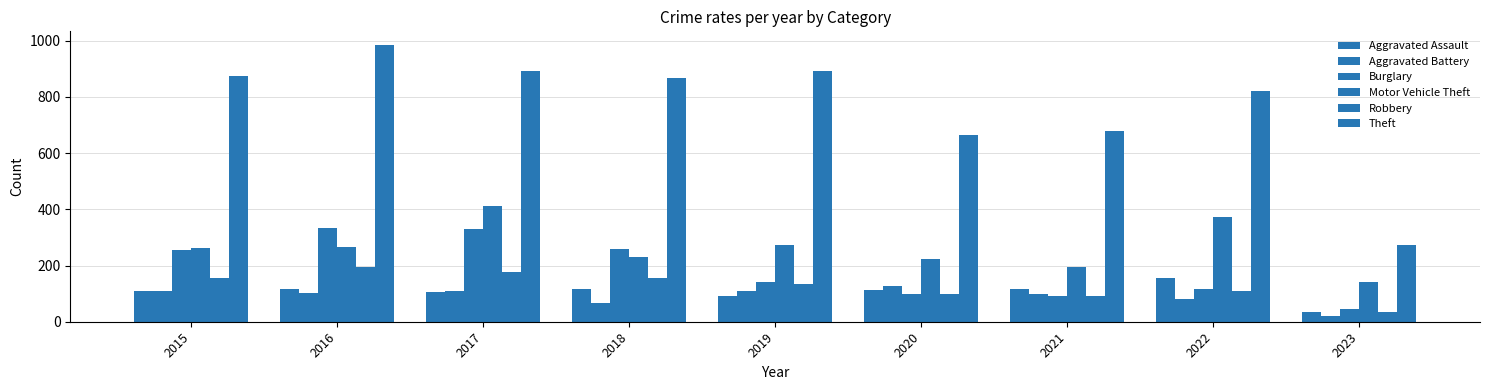

Reading left to right, what are all the values shown in this chart?

Aggravated Assault: 110	118	105	115	92	113	115	154	36
Aggravated Battery: 108	102	108	67	108	126	100	81	19
Burglary: 254	333	329	257	143	100	90	116	45
Motor Vehicle Theft: 261	265	411	231	273	222	193	373	143
Robbery: 154	194	178	155	135	97	91	111	34
Theft: 874	984	892	868	891	666	678	820	272